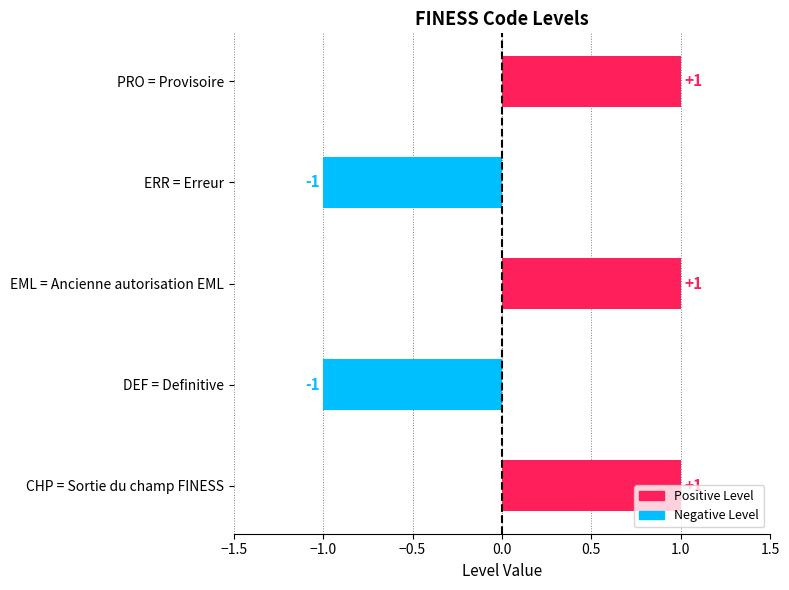

Count the values in the range -1 to 1.

5